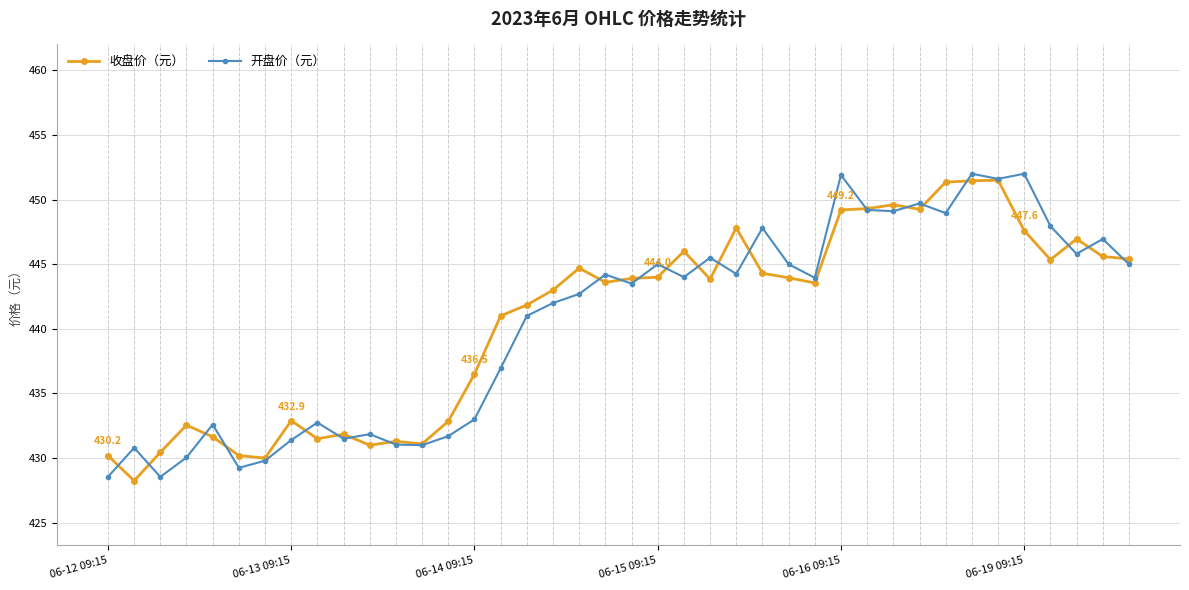

True or false: 收盘价（元） has more than 1 points higher than both neighbors.

True